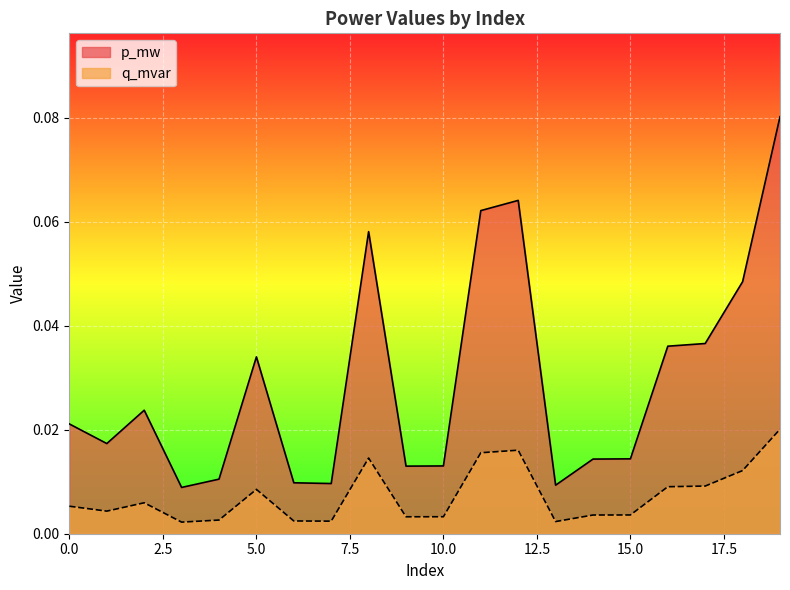

What is the sum of the p_mw values at 19 and 16?

0.1